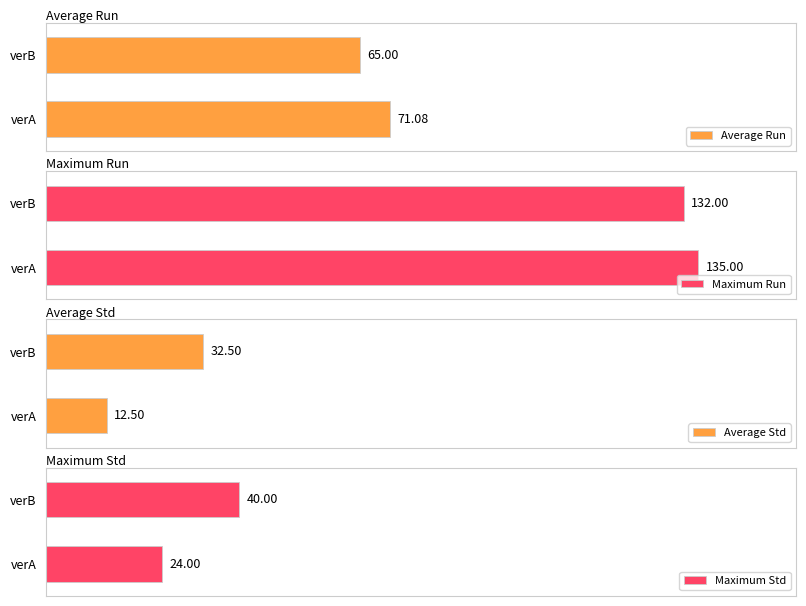

How many series are shown in this chart?

4